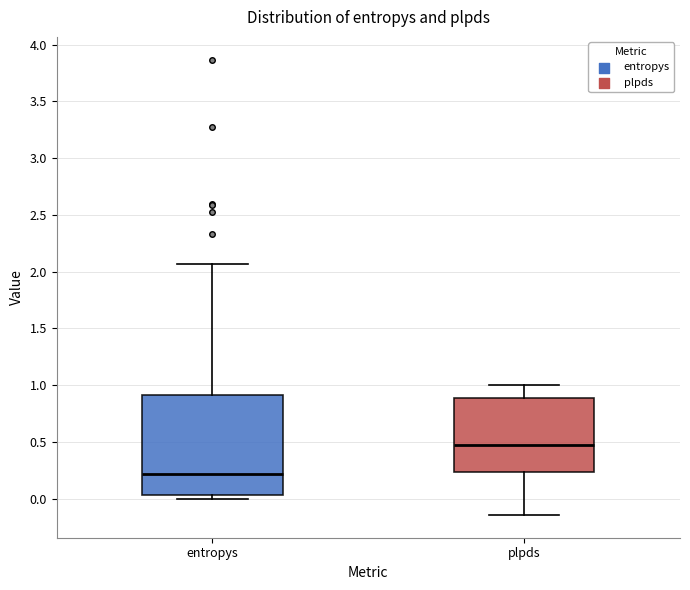

Reading left to right, read every box against the y-axis: the position of its median line, the range the box covers, and the ends of its whiskers. The values are not printed on the chart, so give them approximately, as read against the axis.

entropys: median 0.20, box 0.05 to 0.90, whiskers 0.00 to 2.05
plpds: median 0.50, box 0.25 to 0.90, whiskers -0.15 to 1.00